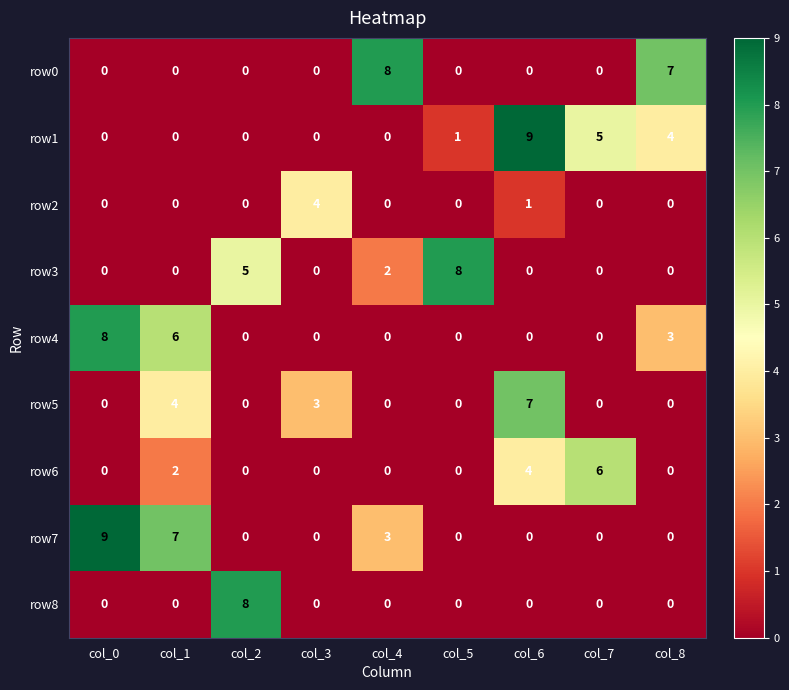

What is the total value across all series at col_8?

14